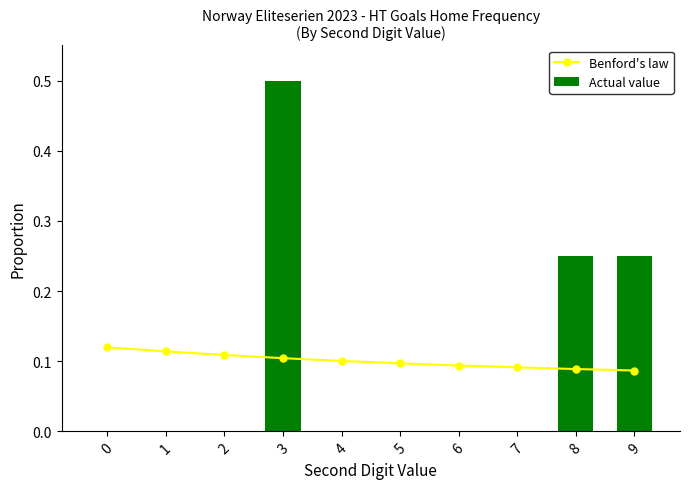

What is the highest value of the Actual value series?

0.5